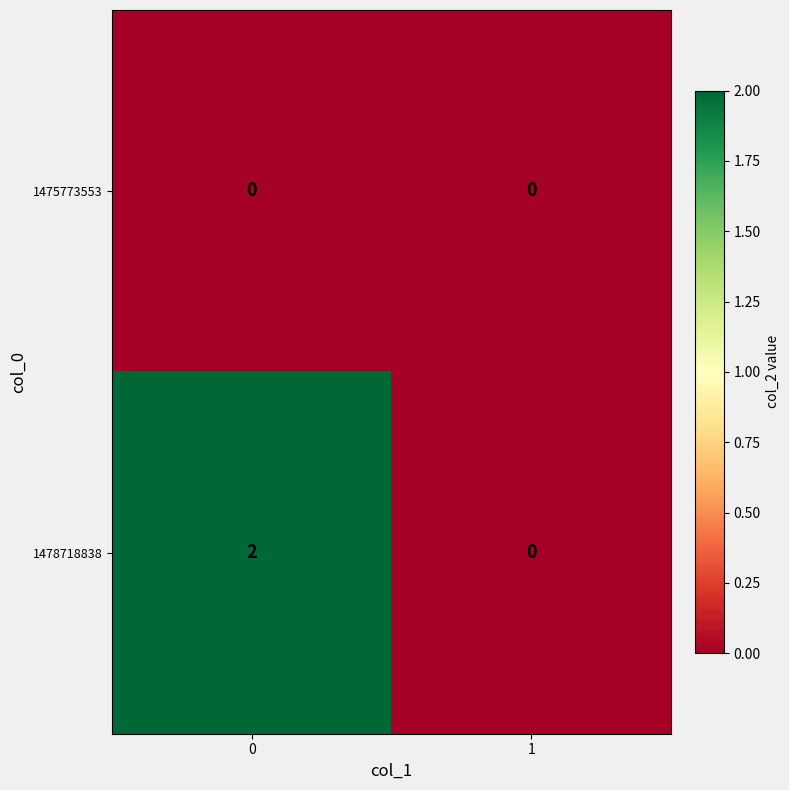

List the series in order of their overall mean, highest first.

1478718838, 1475773553